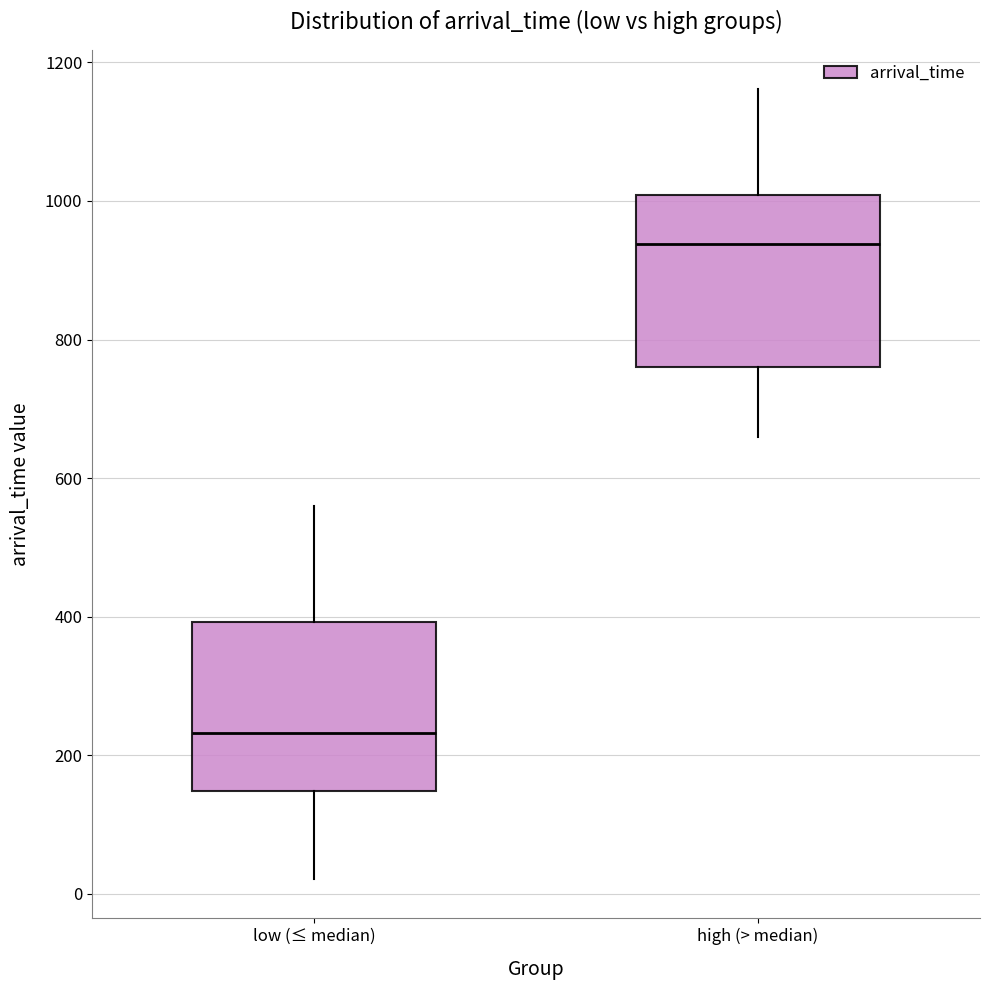

Reading left to right, transcribe this box plot: for each box, give where its median line is, the range the box spans, and where its two whiskers end, as read against the y-axis. The values are not printed on the chart, so give them approximately, as read against the axis.

low (≤ median): median 240, box 140 to 400, whiskers 20 to 560
high (> median): median 940, box 760 to 1000, whiskers 660 to 1160